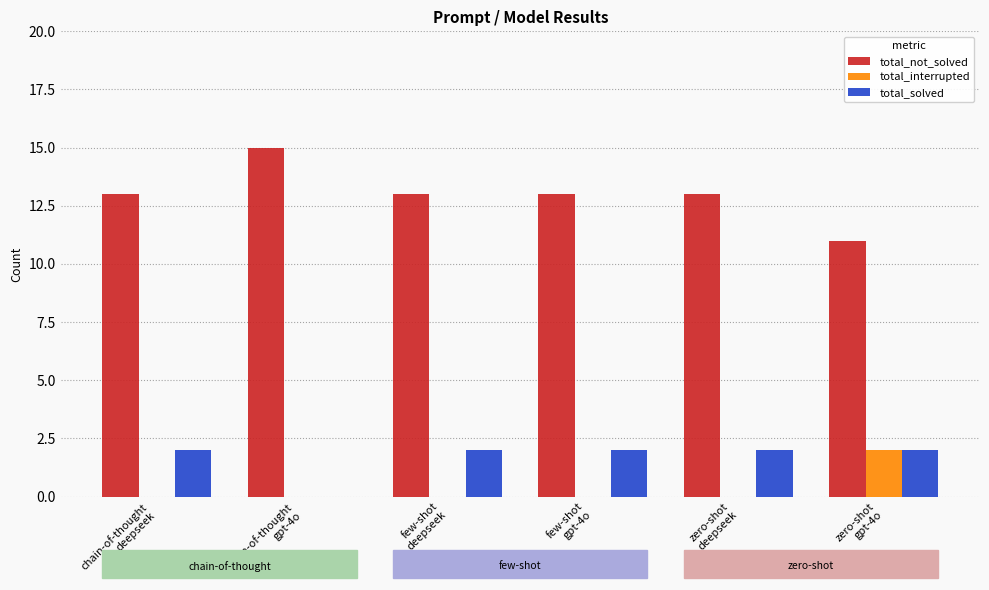

What are all the series names shown in the legend?

total_not_solved, total_interrupted, total_solved